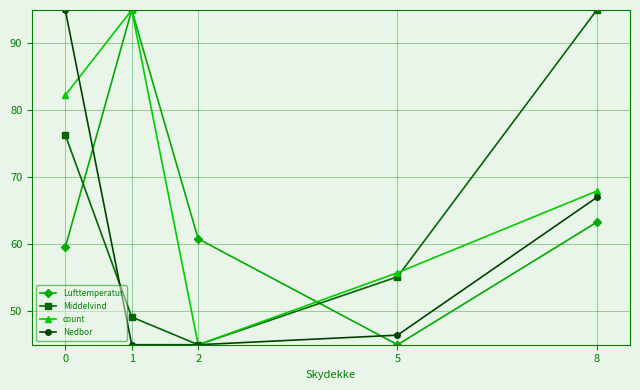

Count the number of data series in this chart.

4